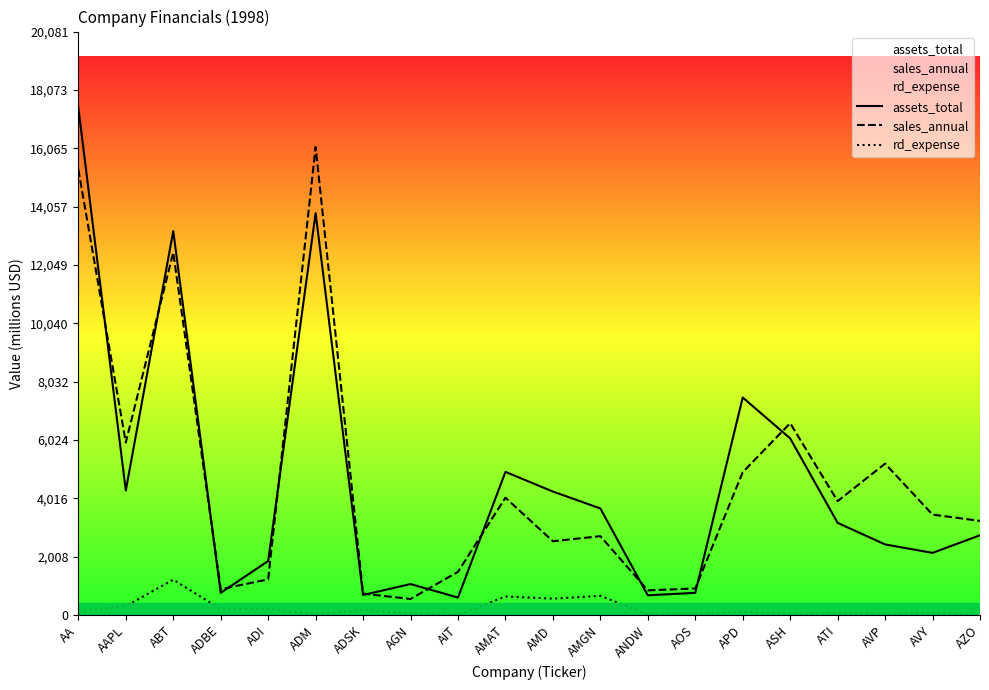

What is the highest value of the sales_annual series?

16108.6